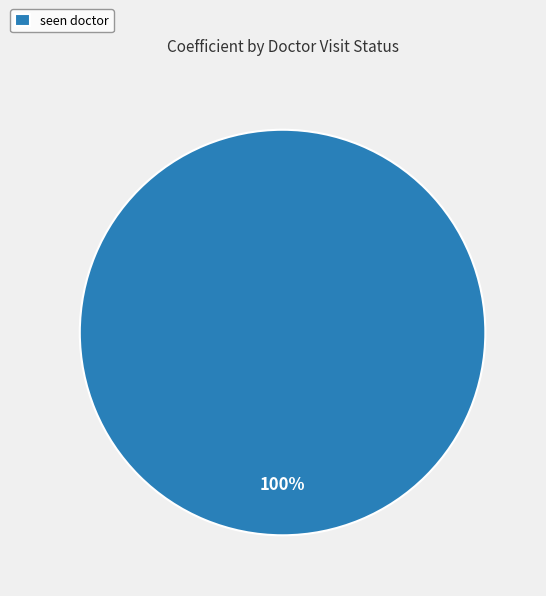

Is seen doctor the majority of the pie?

Yes